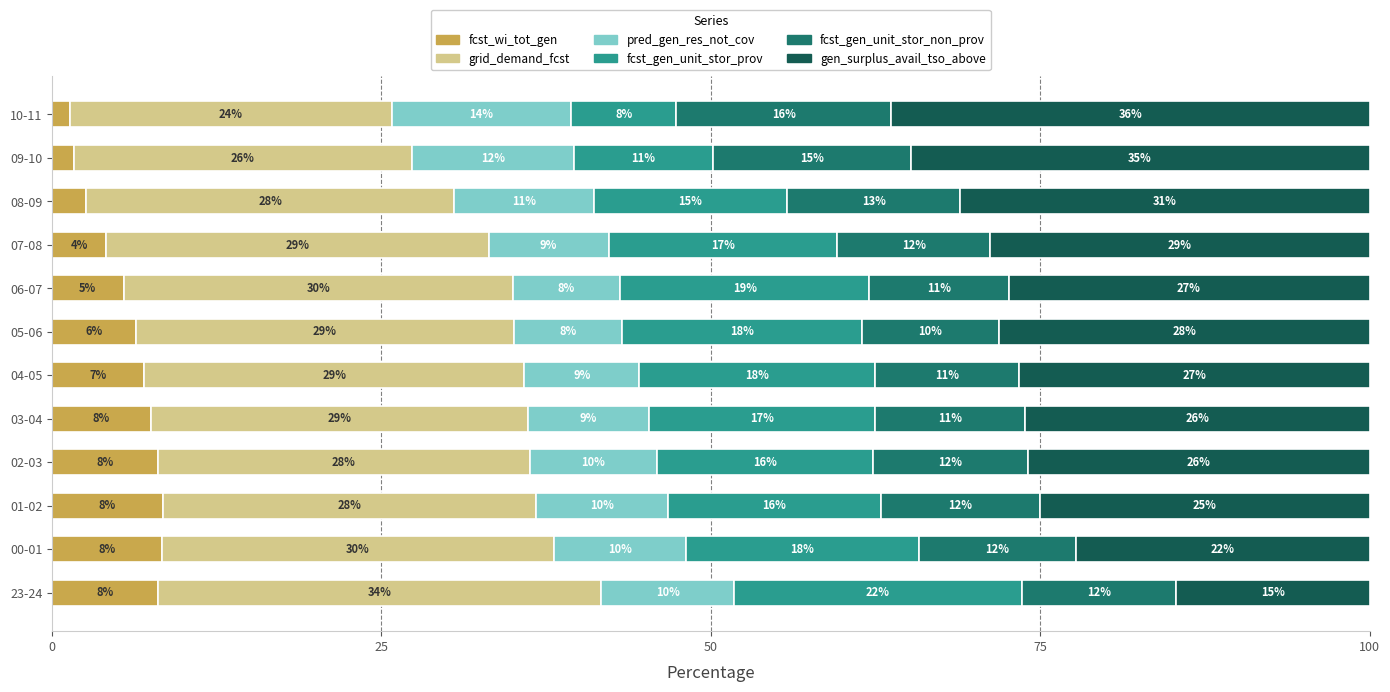

What is the highest value of the fcst_wi_tot_gen series?

8.4